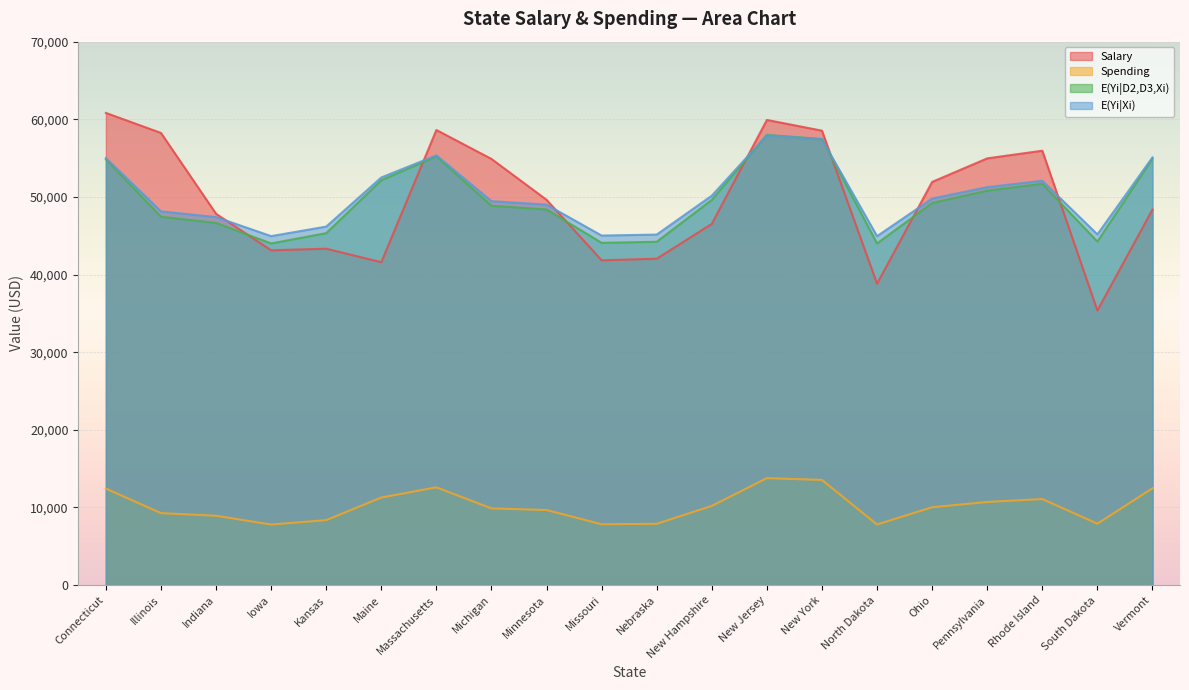

List the series in order of their peak value, lowest first.

Spending, E(Yi|Xi), E(Yi|D2,D3,Xi), Salary